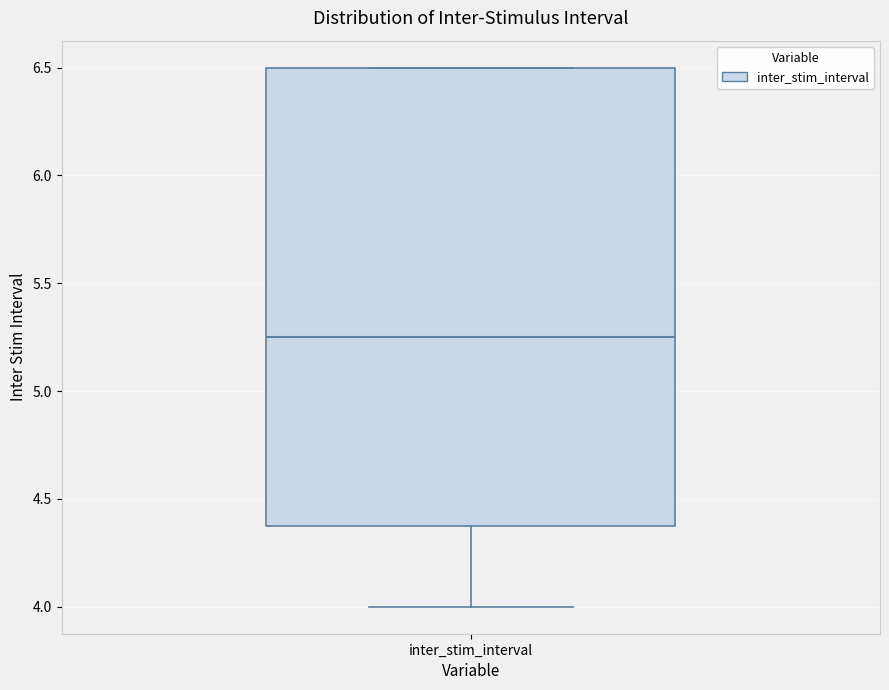

Read this box plot against the y-axis: the position of the median line, the range covered by the box, and the ends of both whiskers. The values are not printed on the chart, so give them approximately, as read against the axis.

median 5.25, box 4.40 to 6.50, whiskers 4.00 to 6.50